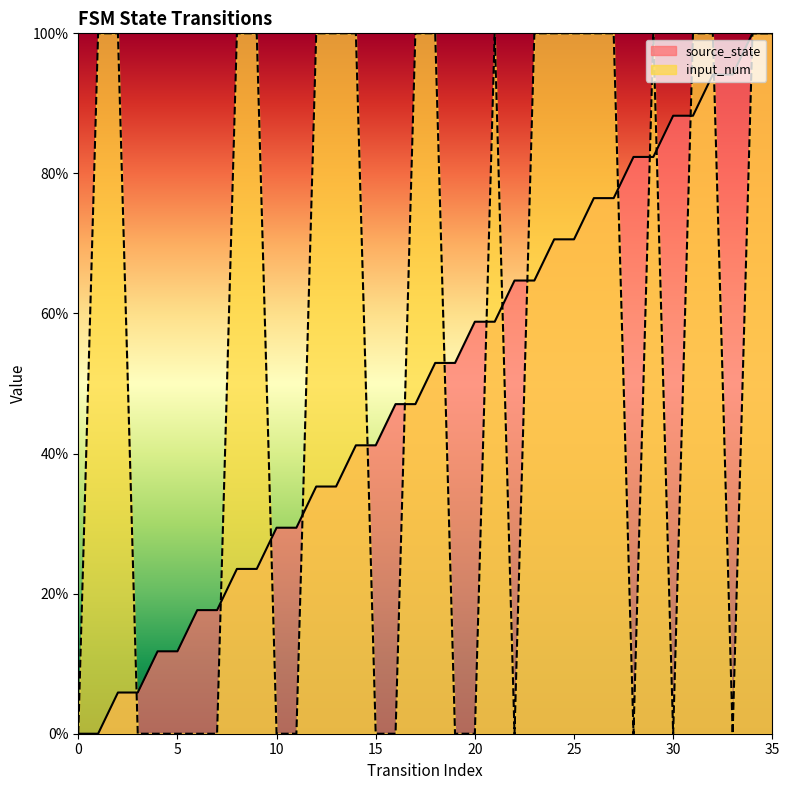

What is the value of the source_state point at the 25th from the left?

0.7